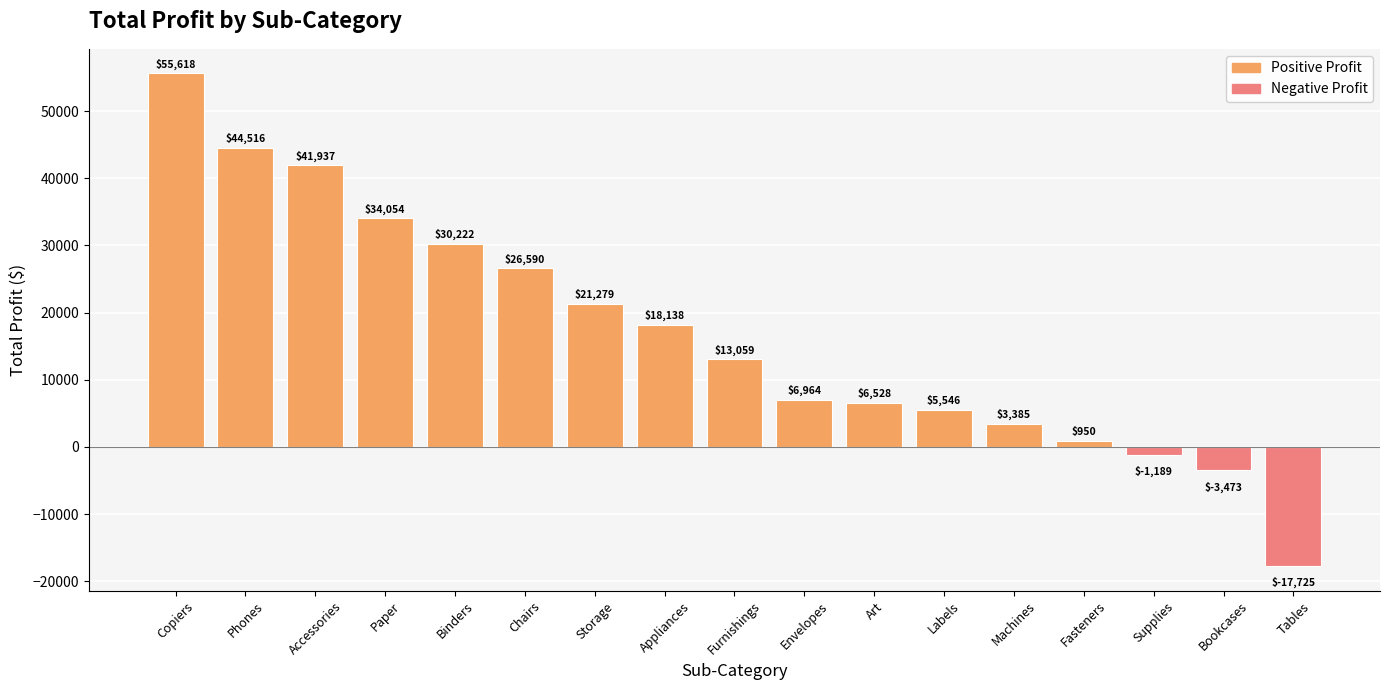

What is the greatest value displayed?

55617.8